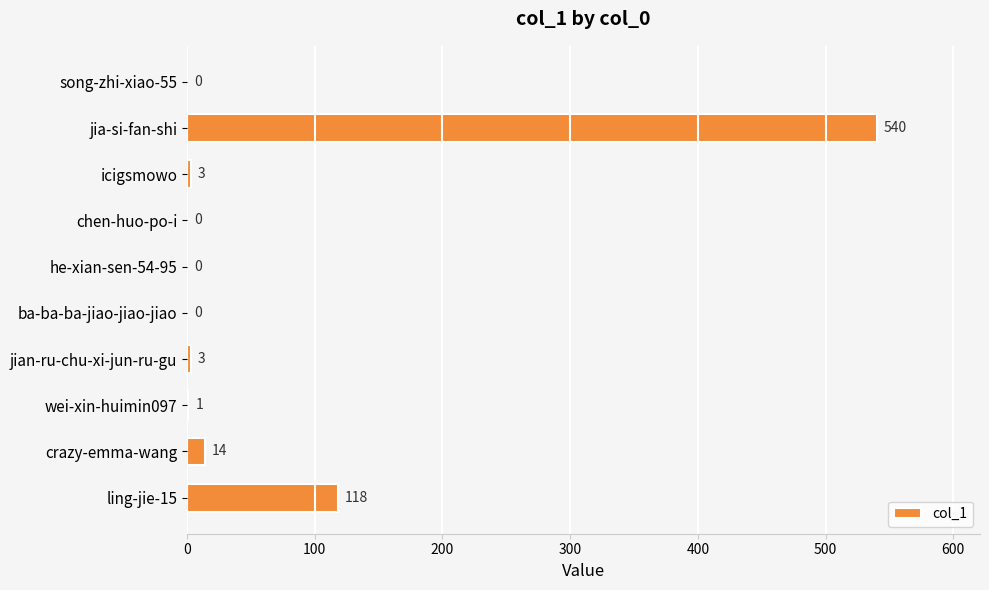

Is it true that the value at ling-jie-15 is 71?

False